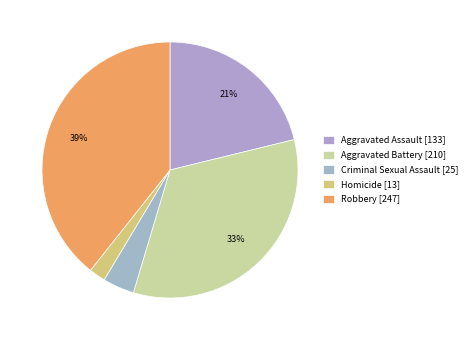

Which category has the biggest portion of the pie?

Robbery